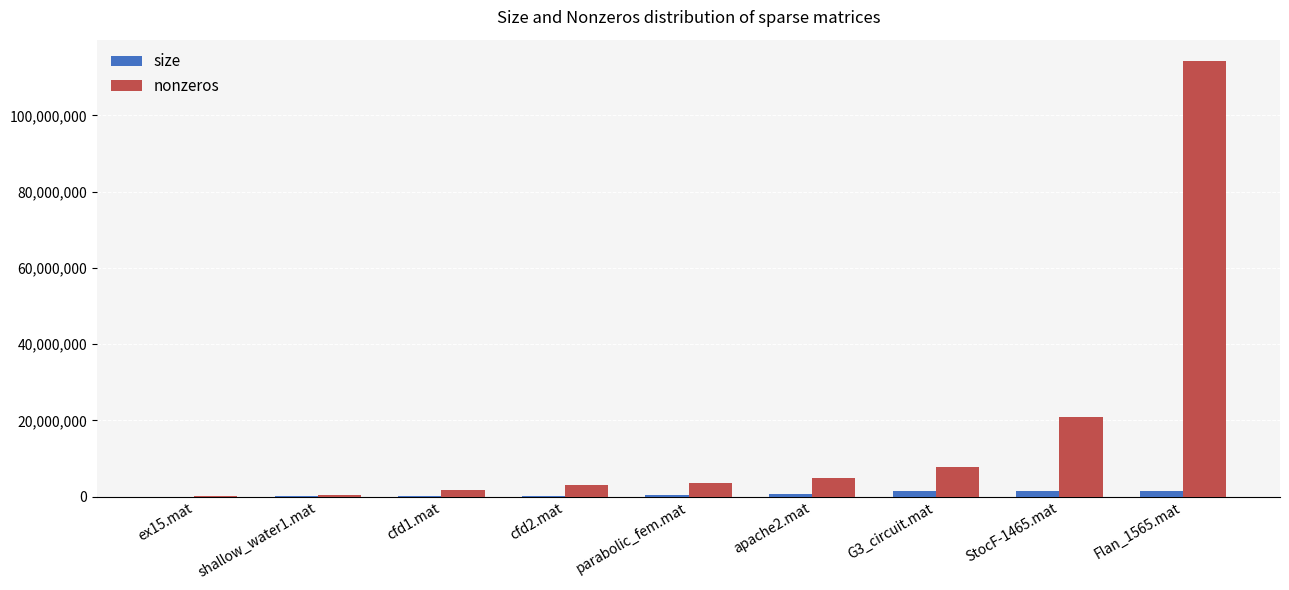

Where is nonzeros nearest to the value 57132021?

StocF-1465.mat